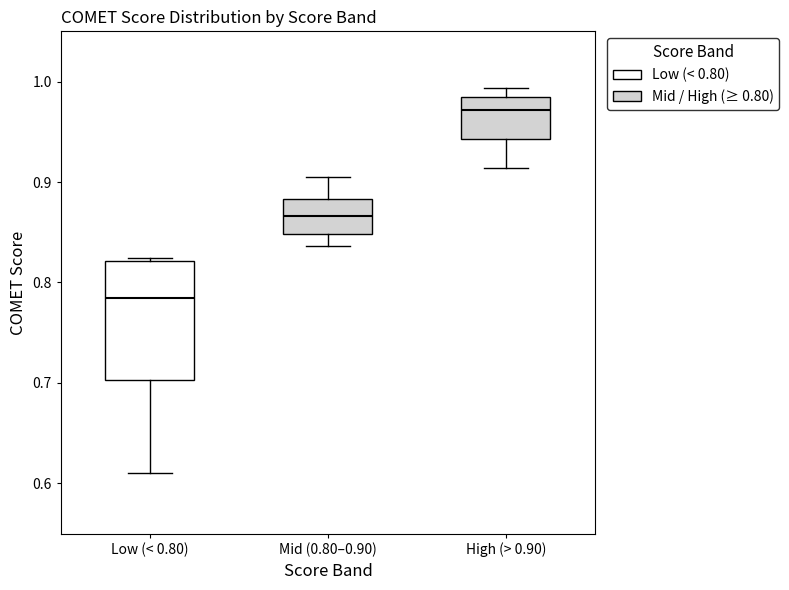

Reading left to right, transcribe this box plot: for each box, give where its median line is, the range the box spans, and where its two whiskers end, as read against the y-axis. The values are not printed on the chart, so give them approximately, as read against the axis.

Low (< 0.80): median 0.78, box 0.70 to 0.82, whiskers 0.61 to 0.82 (just above the box's upper edge)
Mid (0.80–0.90): median 0.87, box 0.85 to 0.88, whiskers 0.84 to 0.90
High (> 0.90): median 0.97, box 0.94 to 0.98, whiskers 0.91 to 0.99